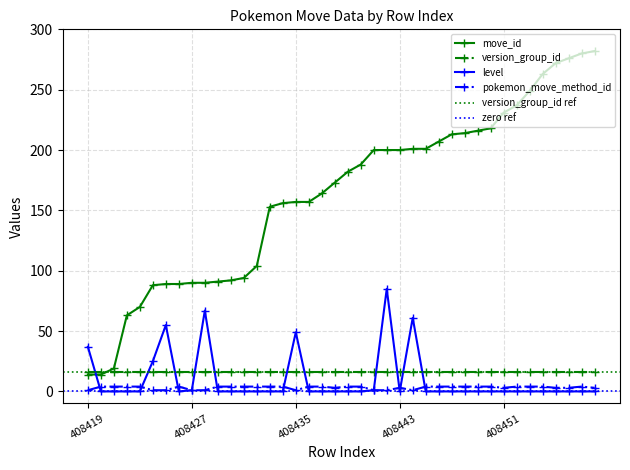

Is the value of pokemon_move_method_id at 408419 greater than the value of move_id at 408443?

No